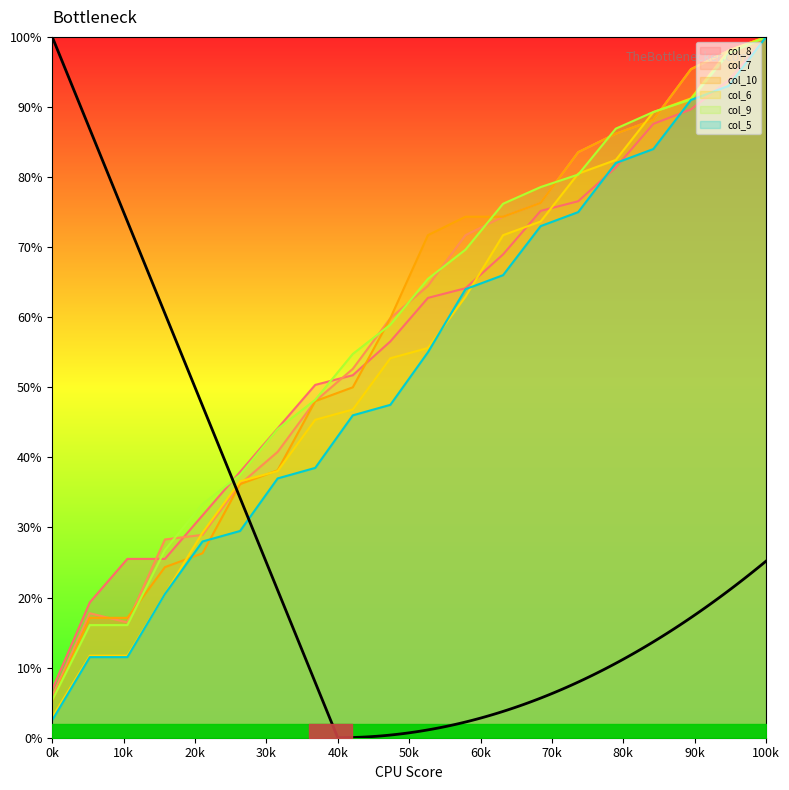

What is the difference between the maximum and second lowest values in the col_6 series?

88.3